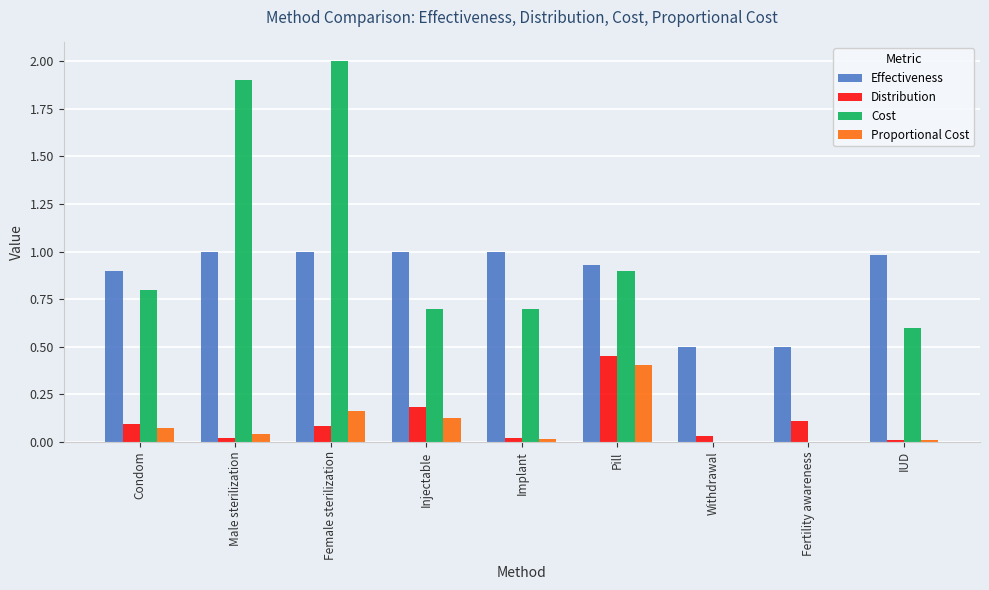

What is the maximum value shown in the chart?

2.0